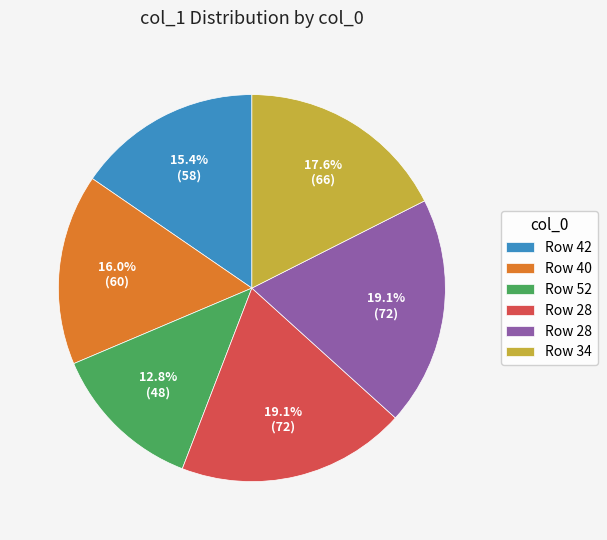

How many slices are in this pie chart?

6